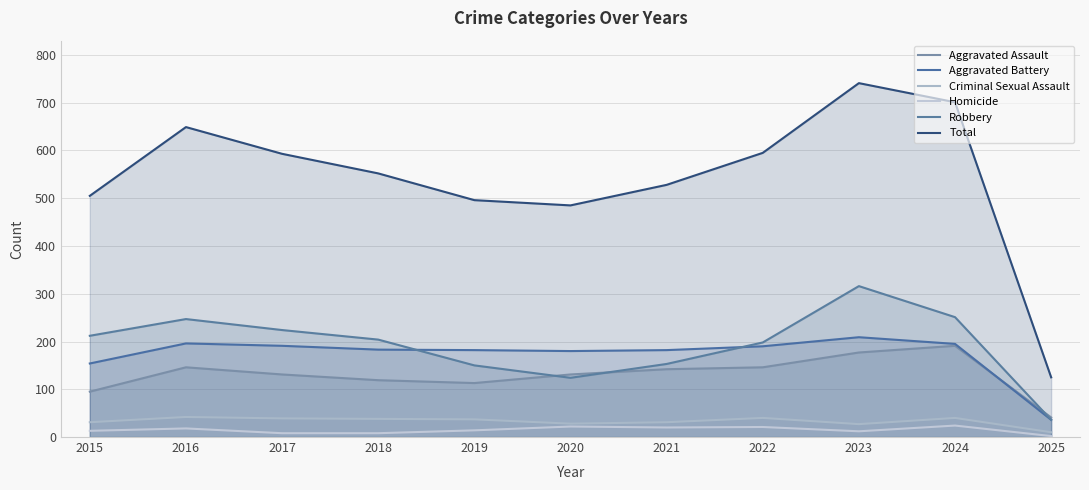

At which category is the sum across all series the highest?

2023